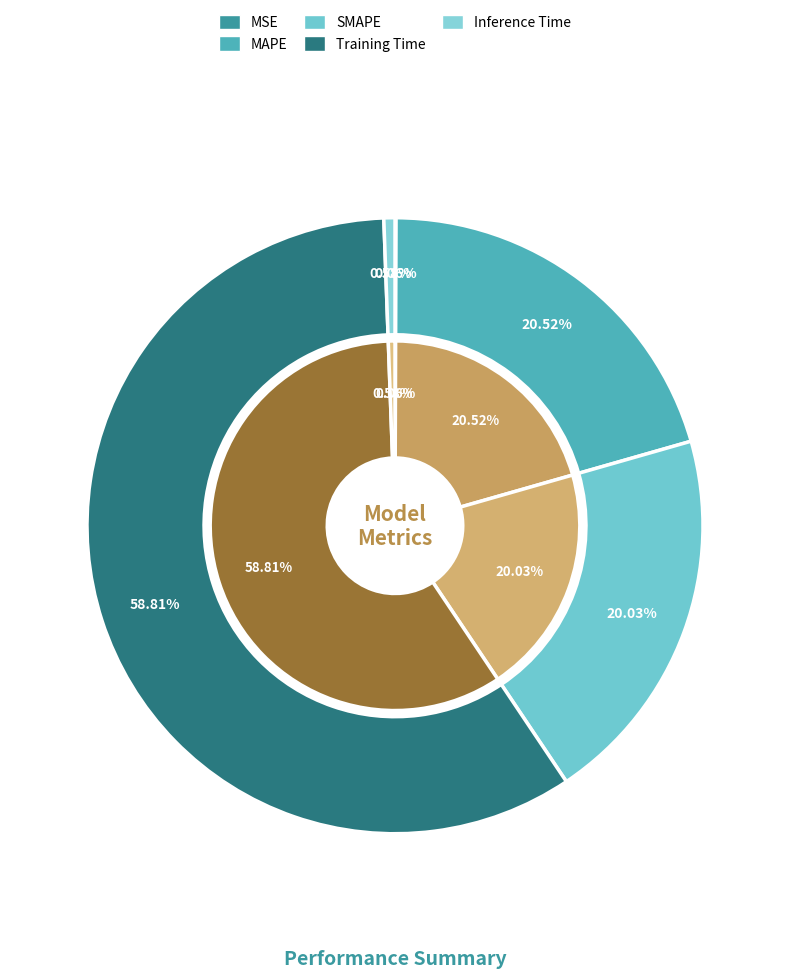

Which slice is the smallest?

MSE